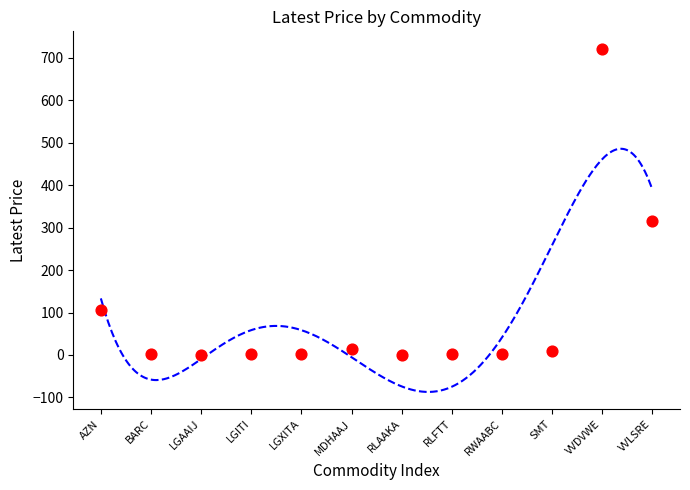

What is the range of Y values (max minus min)?

721.1